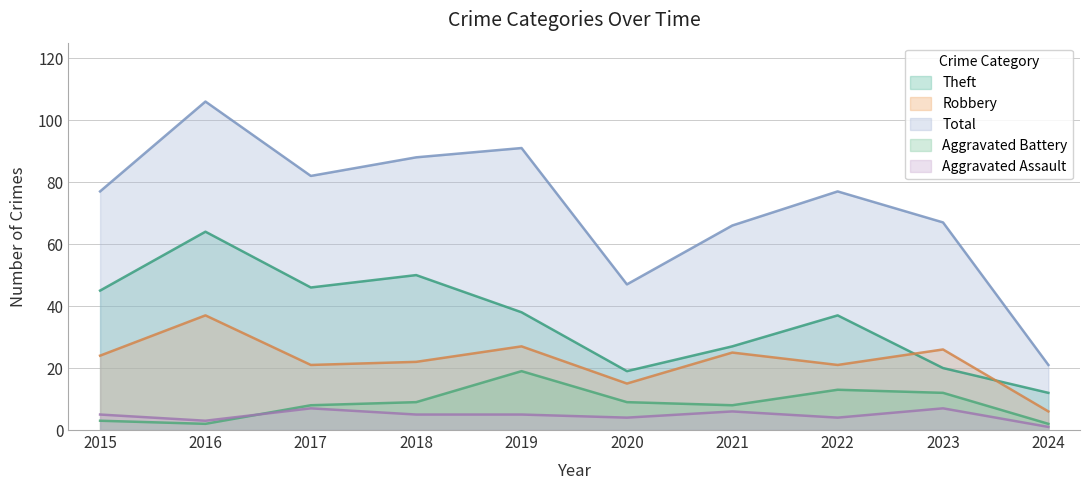

Where is Theft nearest to the value 38?

2019